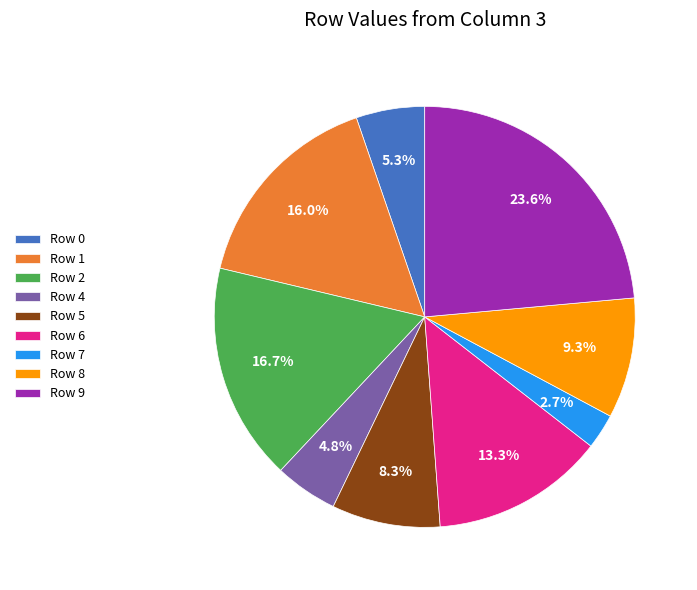

Count the number of slices in the pie.

9